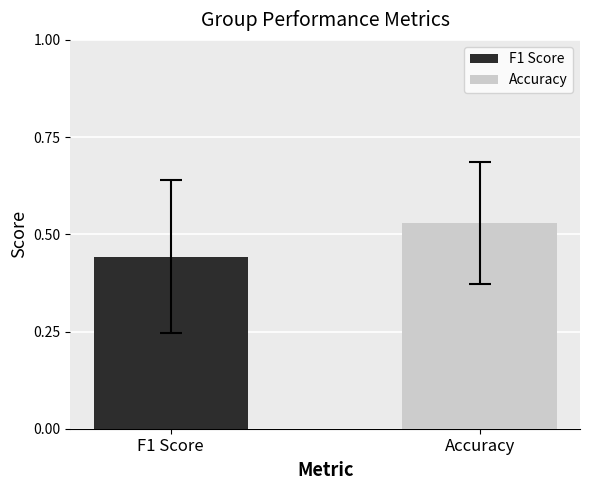

Rank the series by their average value, from highest to lowest.

Accuracy, F1 Score